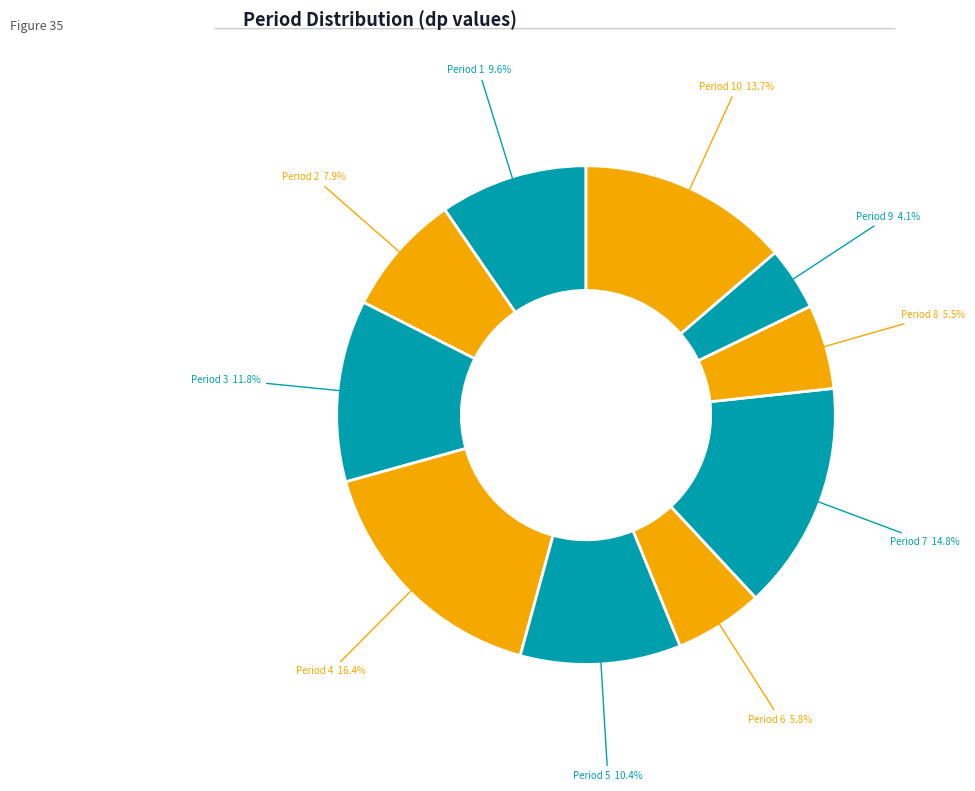

What is the ratio of the value at Period 7 to the value at Period 9?

3.6